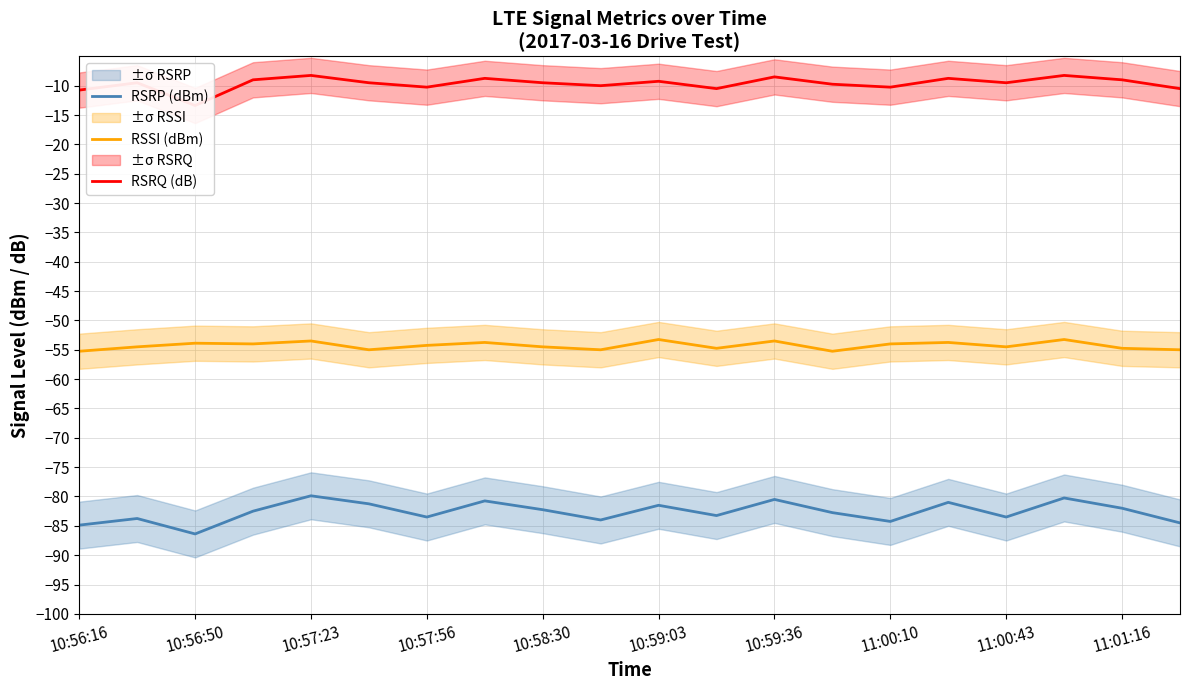

True or false: RSRP (dBm) and RSSI (dBm) intersect in this chart.

False